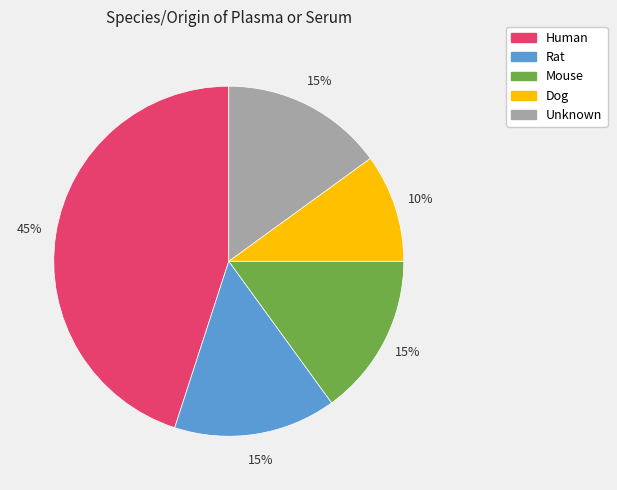

The Rat slice represents 7% of the pie. True or false?

False